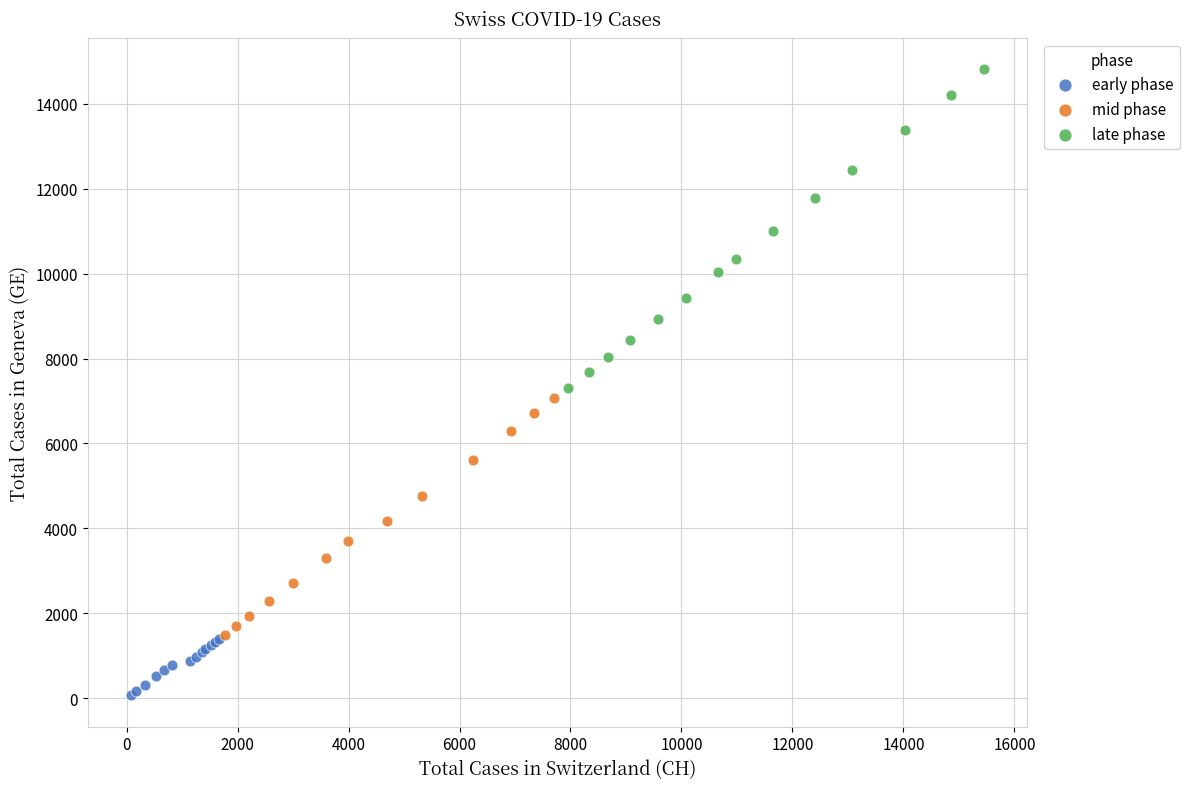

Which series contains the highest Y value?

late phase